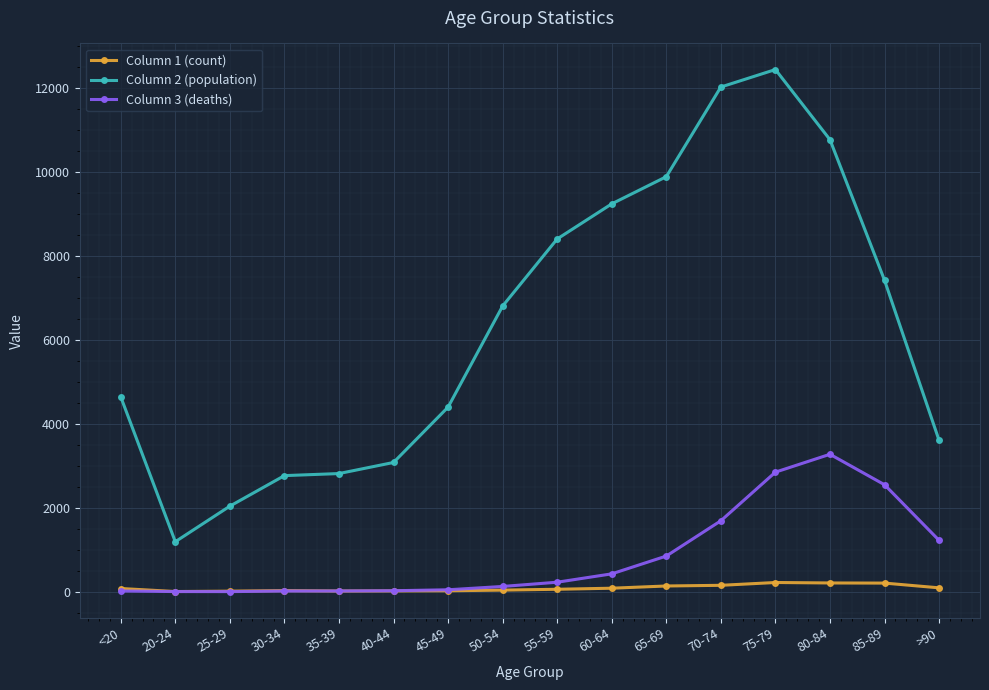

List the series in order of their peak value, lowest first.

Column 1 (count), Column 3 (deaths), Column 2 (population)